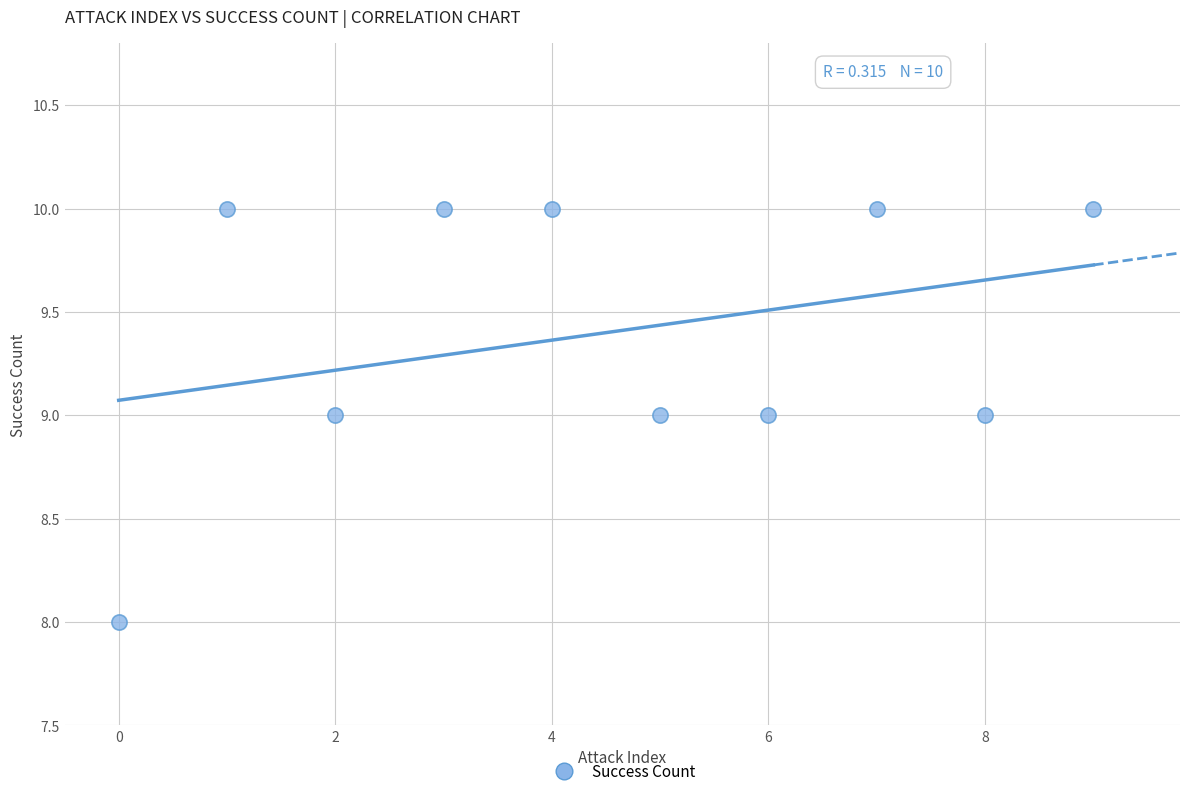

What is the average Y value?

9